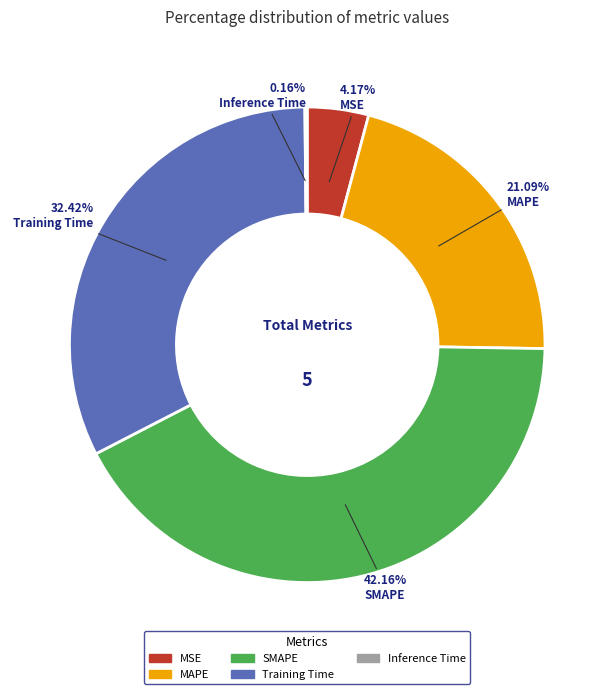

Do MAPE and Training Time together represent more than half of the pie?

Yes